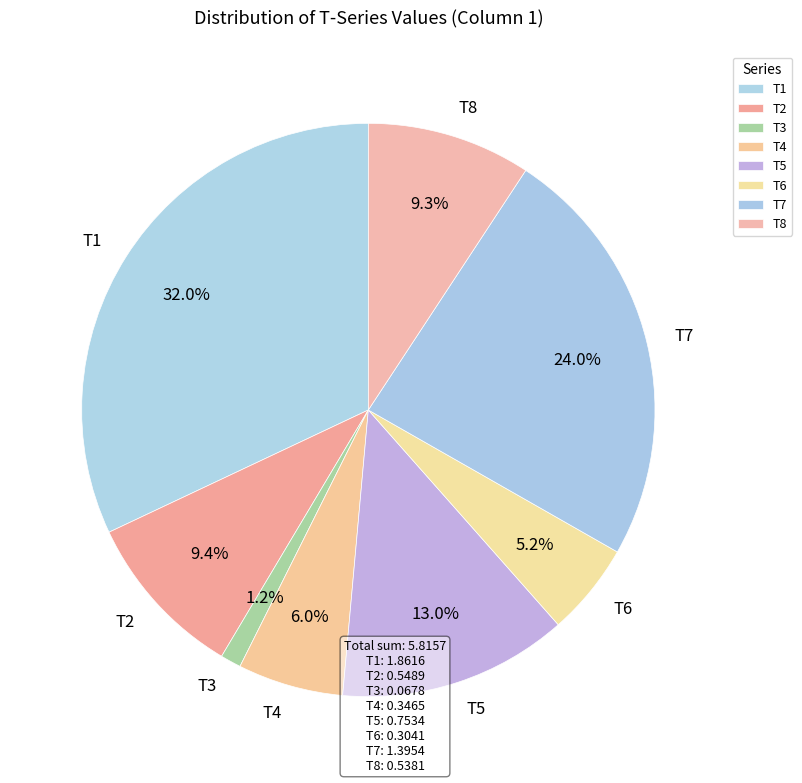

Which category has the biggest portion of the pie?

T1